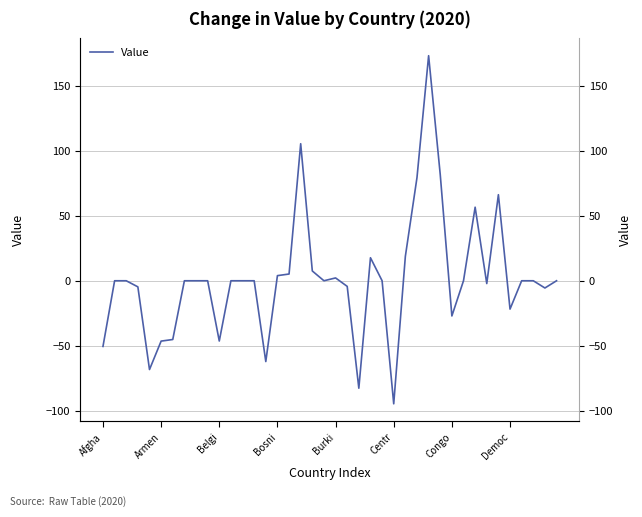

Which category has the highest value across all series?

28